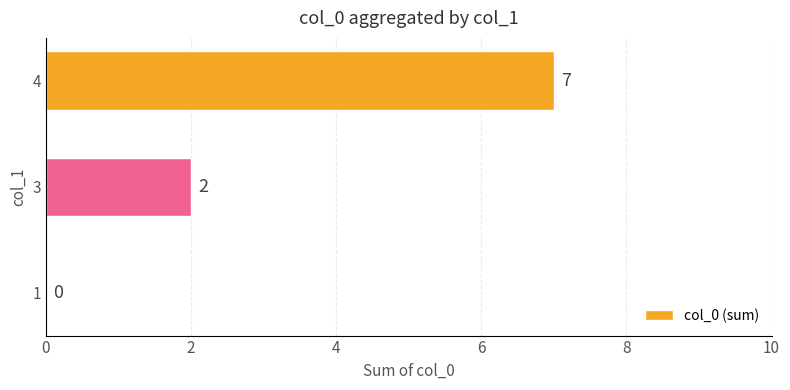

True or false: the data shows 7 at 4.

True